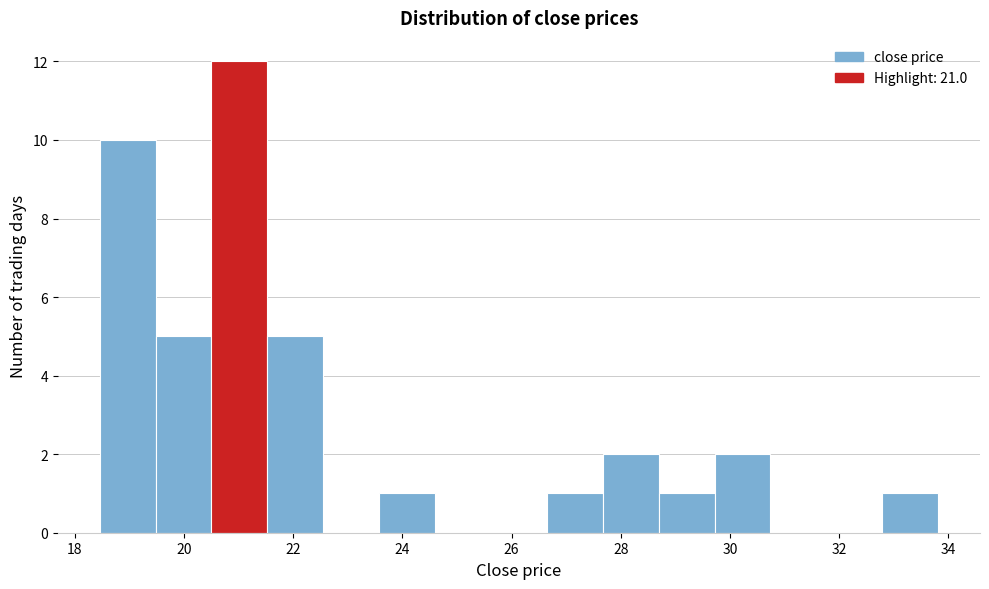

What is the height of the bar covering 29.8 to 30.8 on the x-axis? Neither the bar edges nor the heights are printed on the chart, so give them approximately, as read against the axes.

2